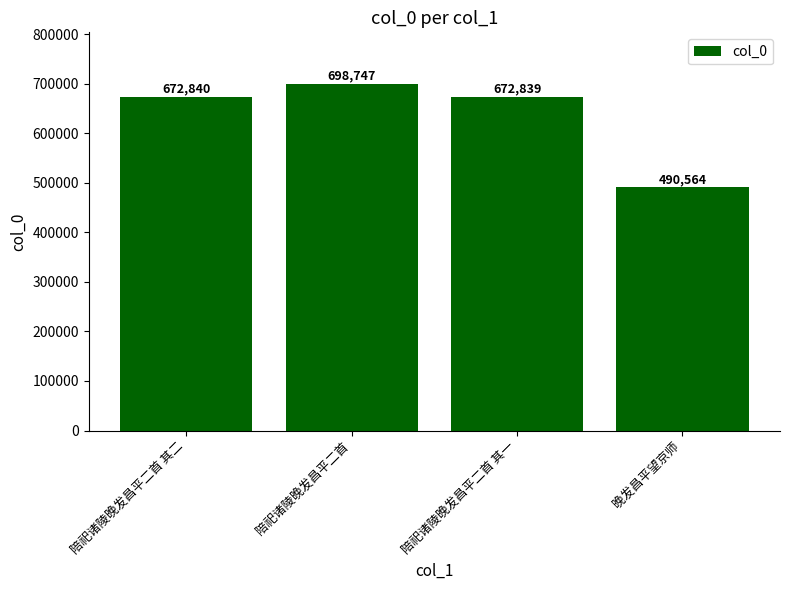

What is the label of the 1st bar from the right?

晚发昌平望京师